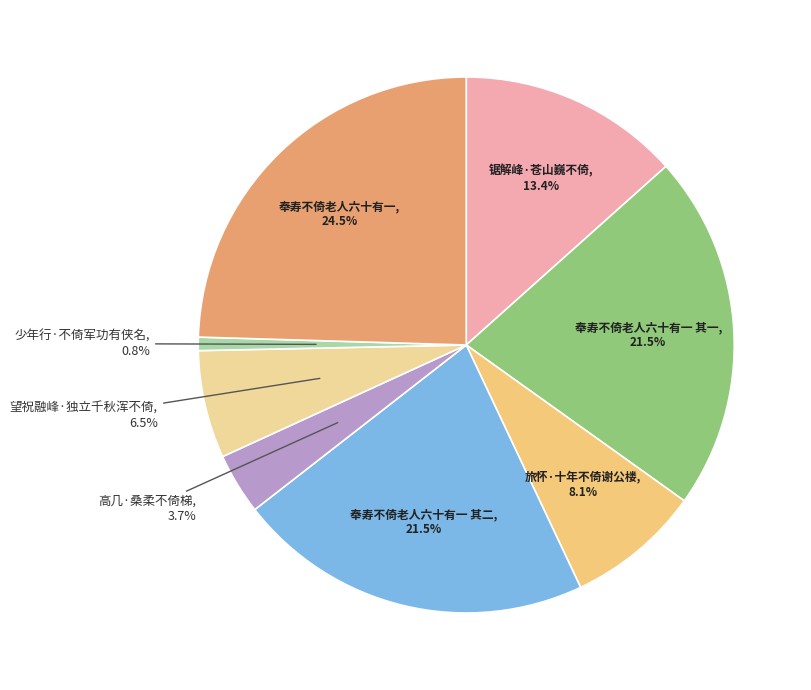

What is the smallest slice in the pie chart?

少年行·不倚军功有侠名